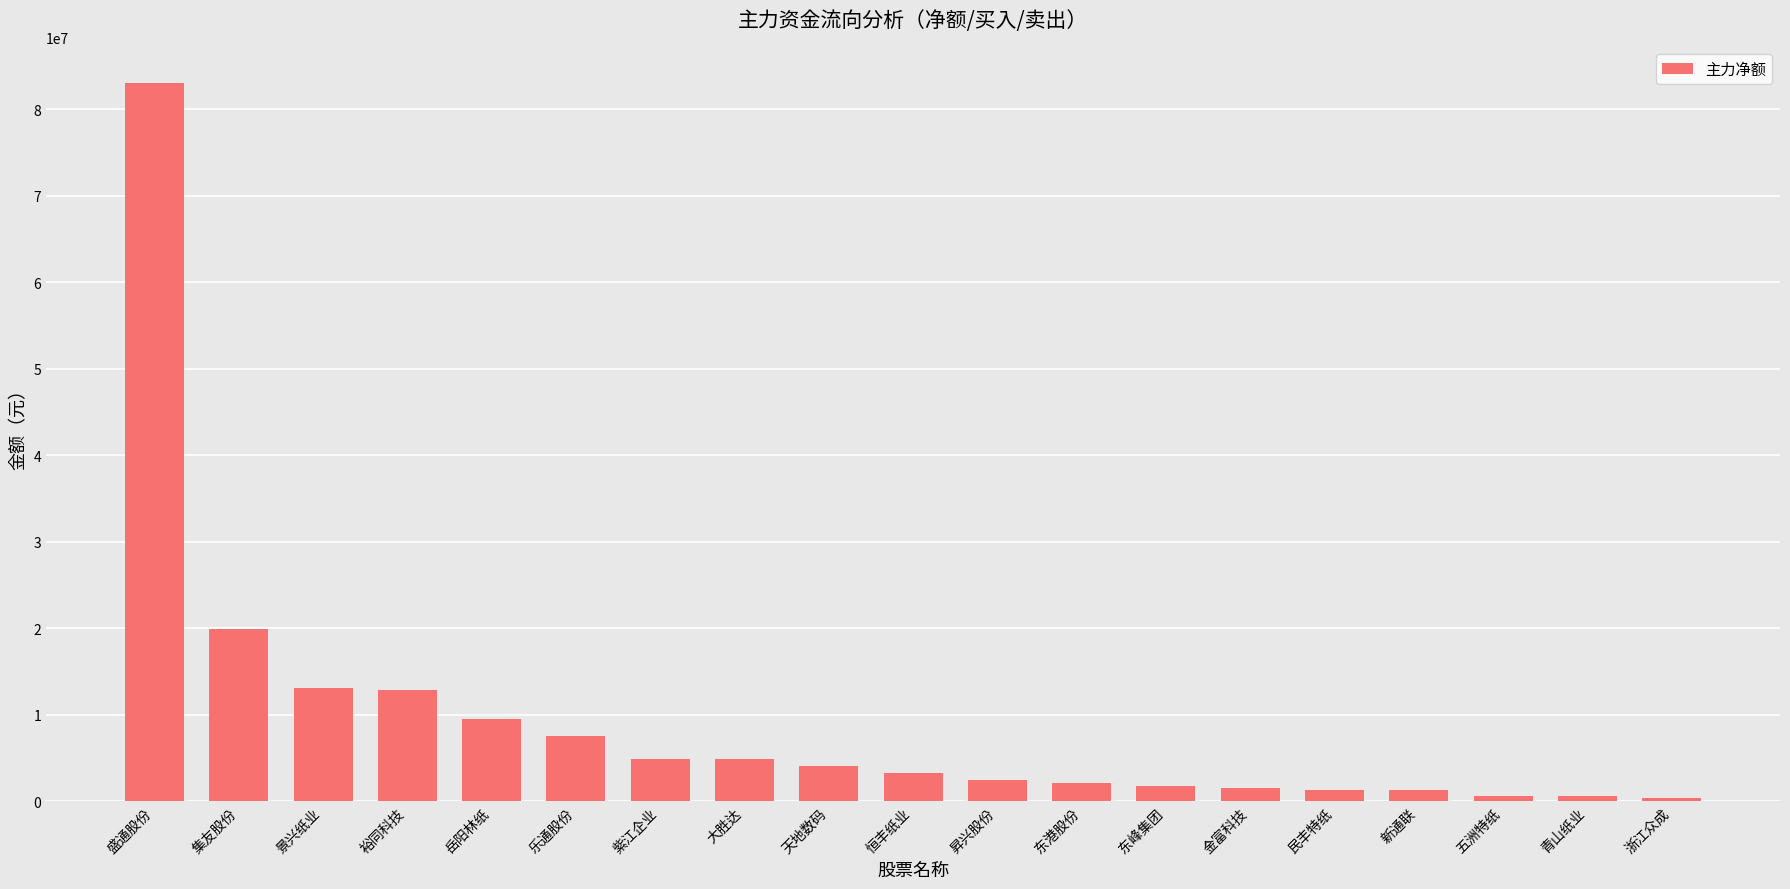

True or false: the data shows 12931079 at 裕同科技.

True